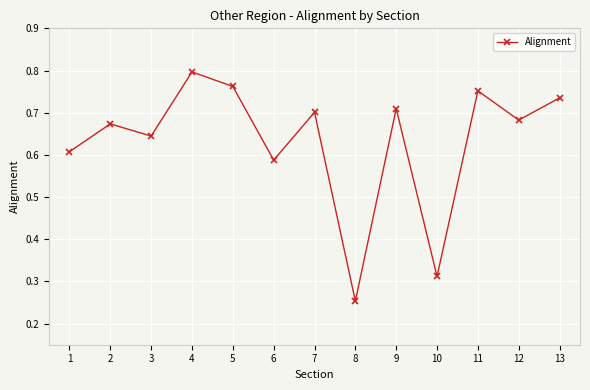

The chart shows a value of 1.0 at 11. True or false?

False